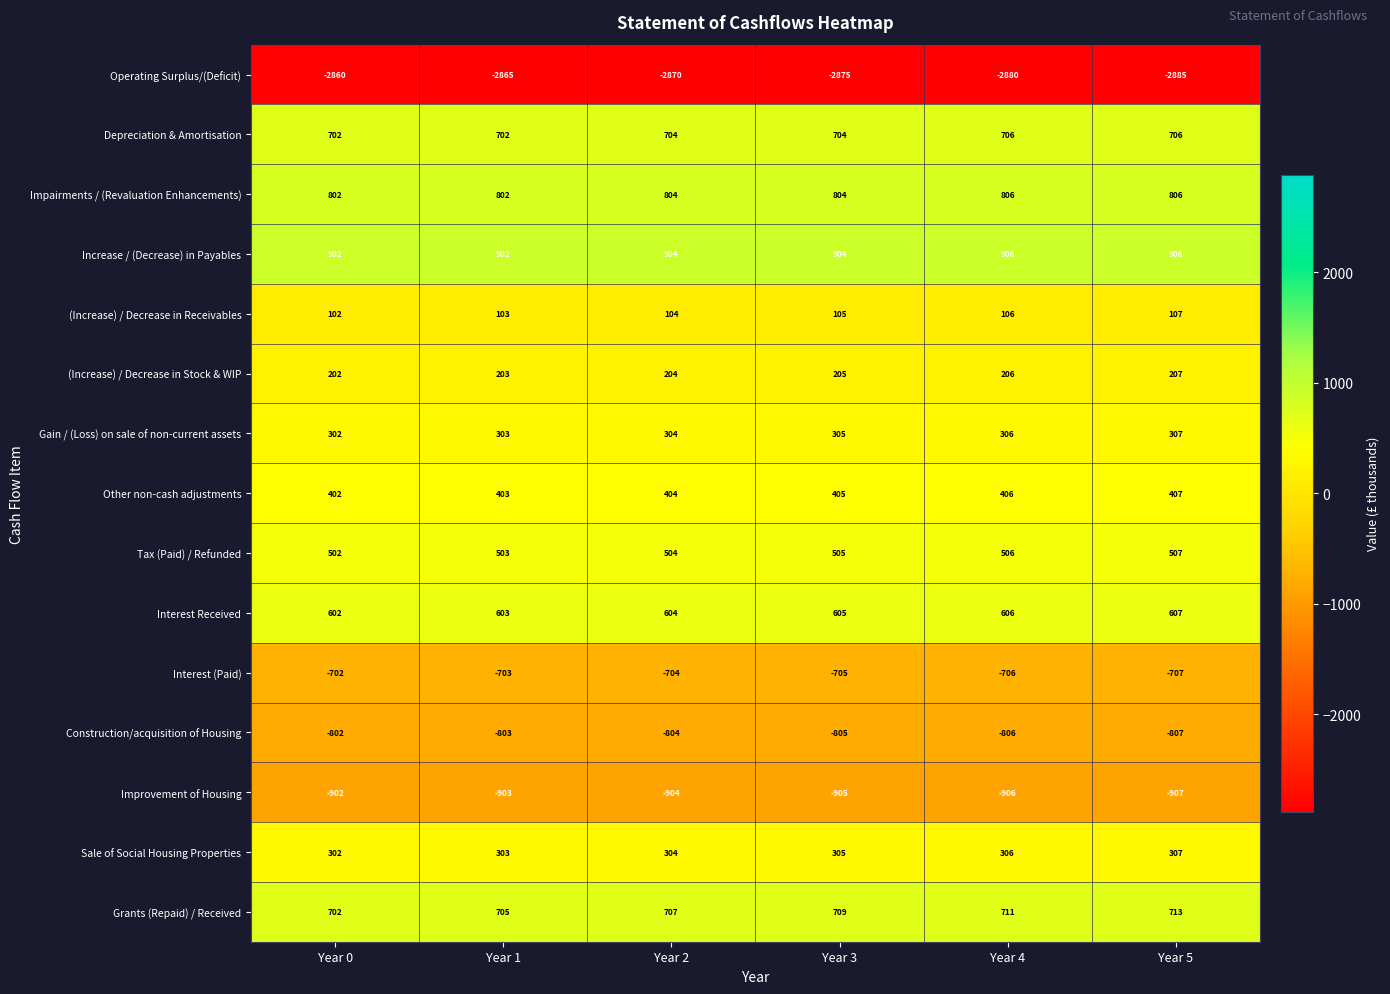

How many data points does each series have?

6